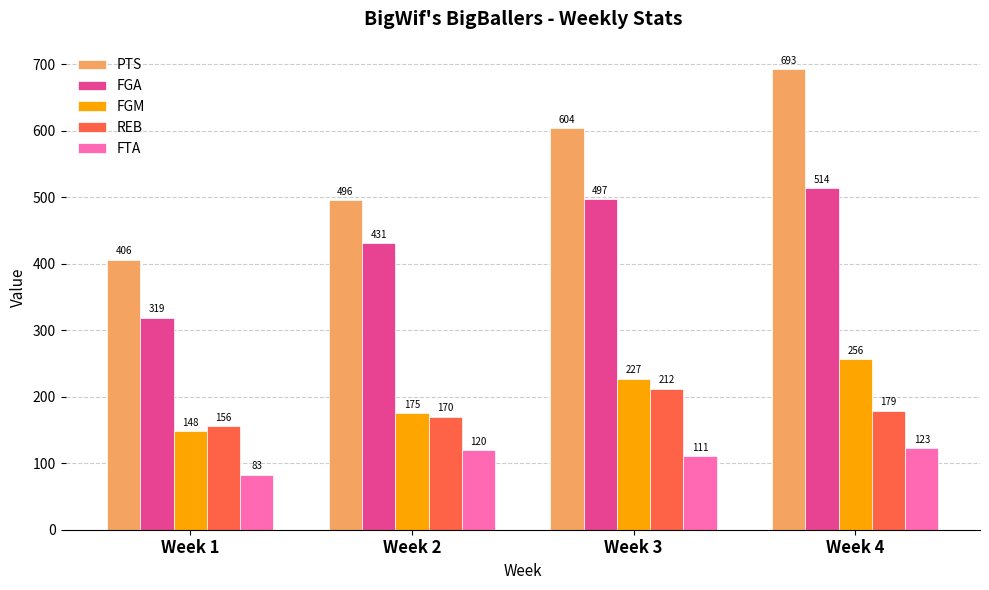

Which series changed the most between Week 1 and Week 4?

PTS